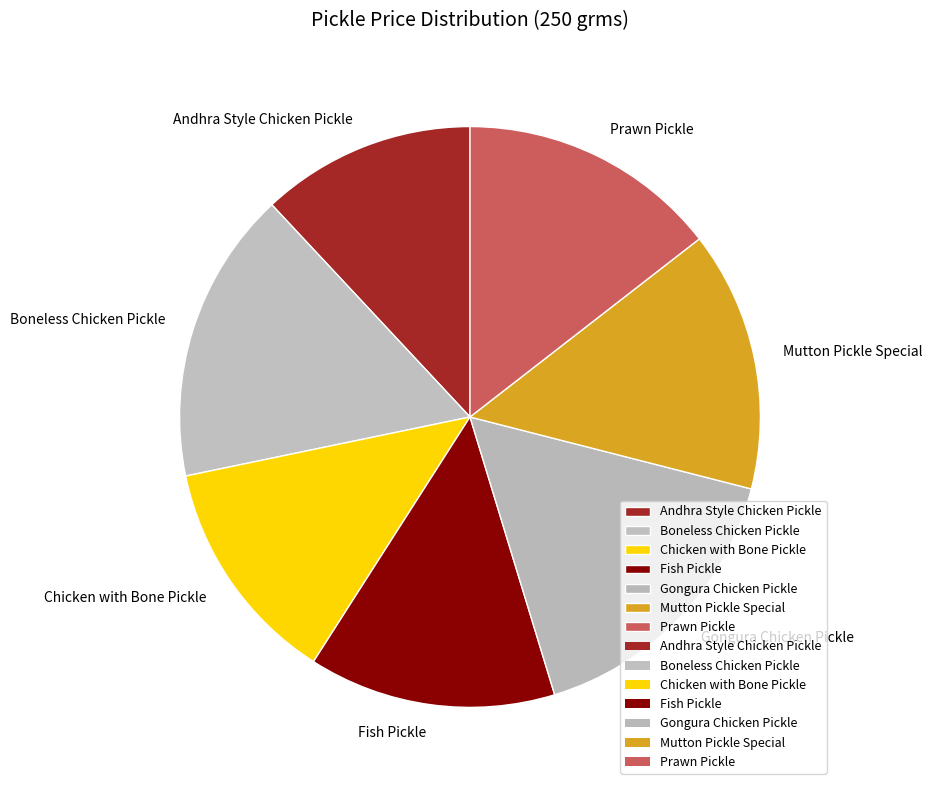

What is the smallest slice in the pie chart?

Andhra Style Chicken Pickle